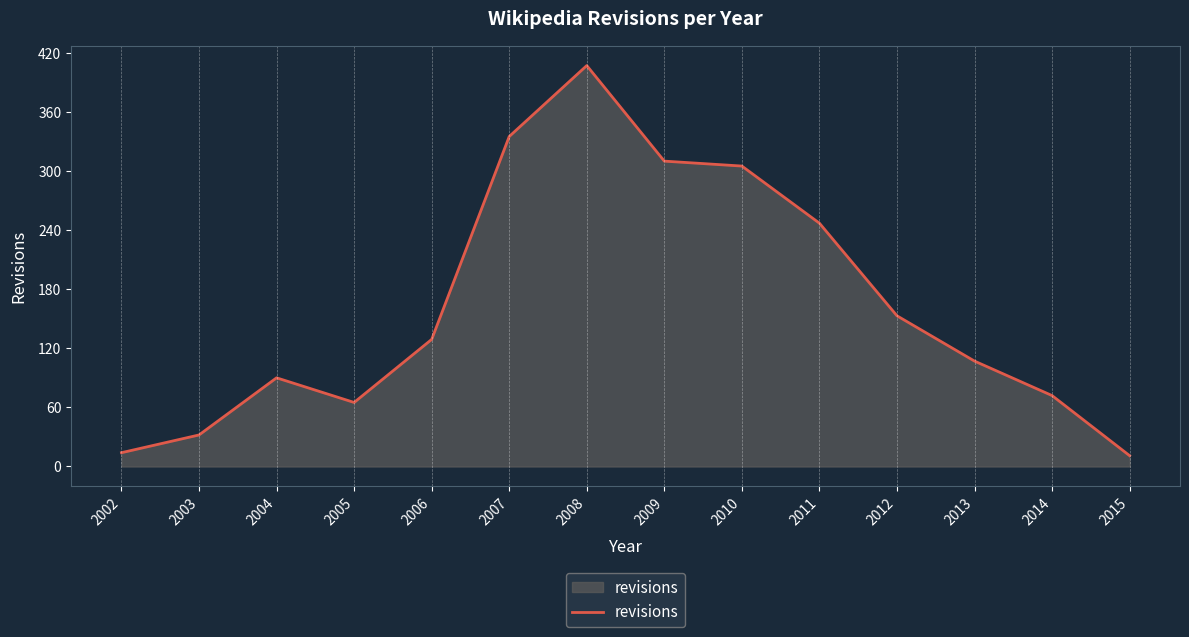

What value does the data have at 2003?

32